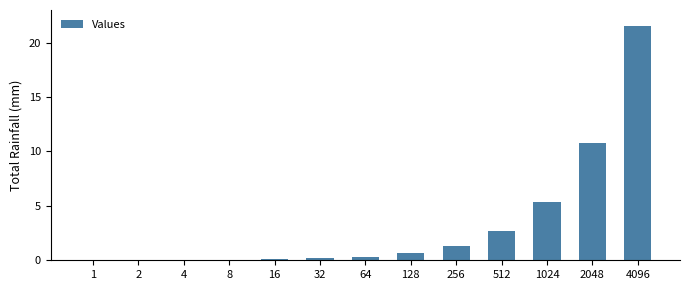

True or false: the data shows 4.3 at 512.

False